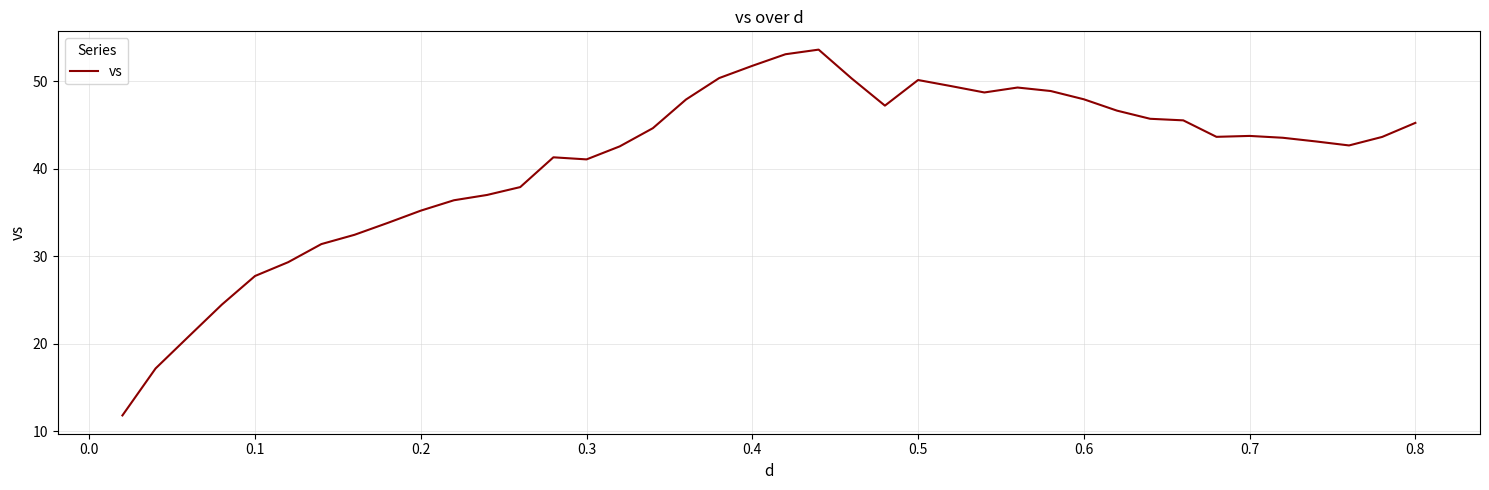

Does the chart display data point markers on the line(s)?

No